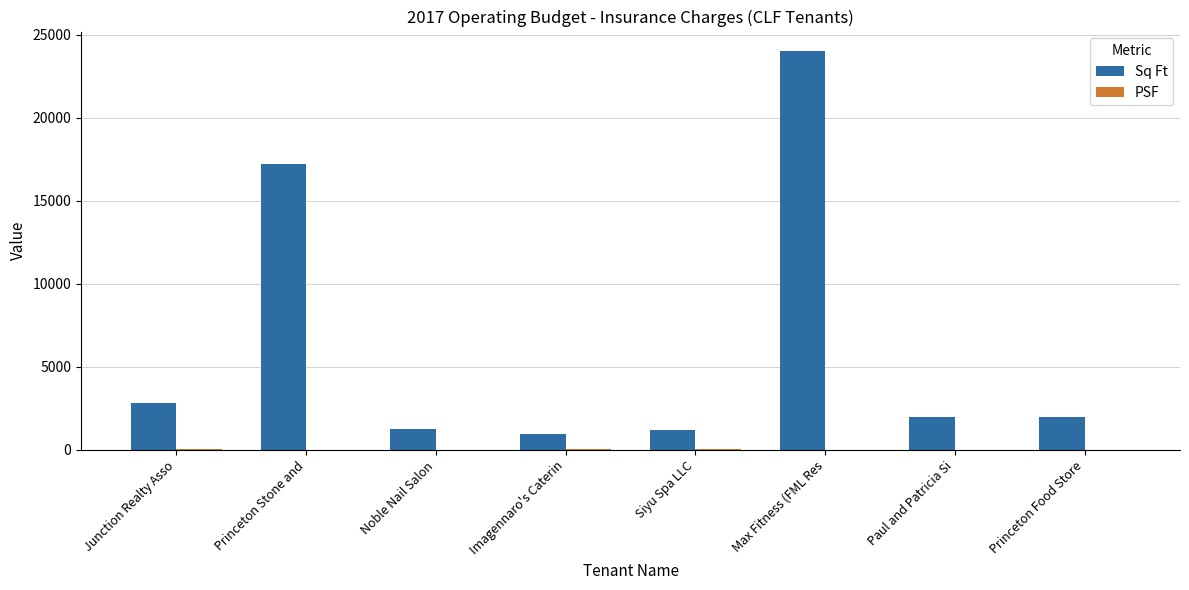

What is the sum of all Sq Ft values?

51458.0